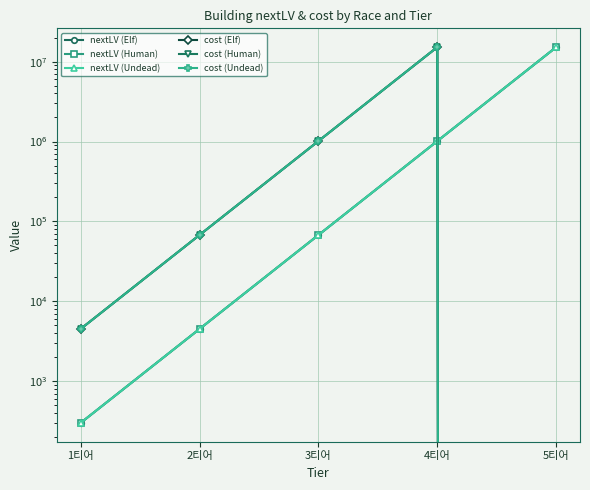

How many categories are shown in the chart?

5